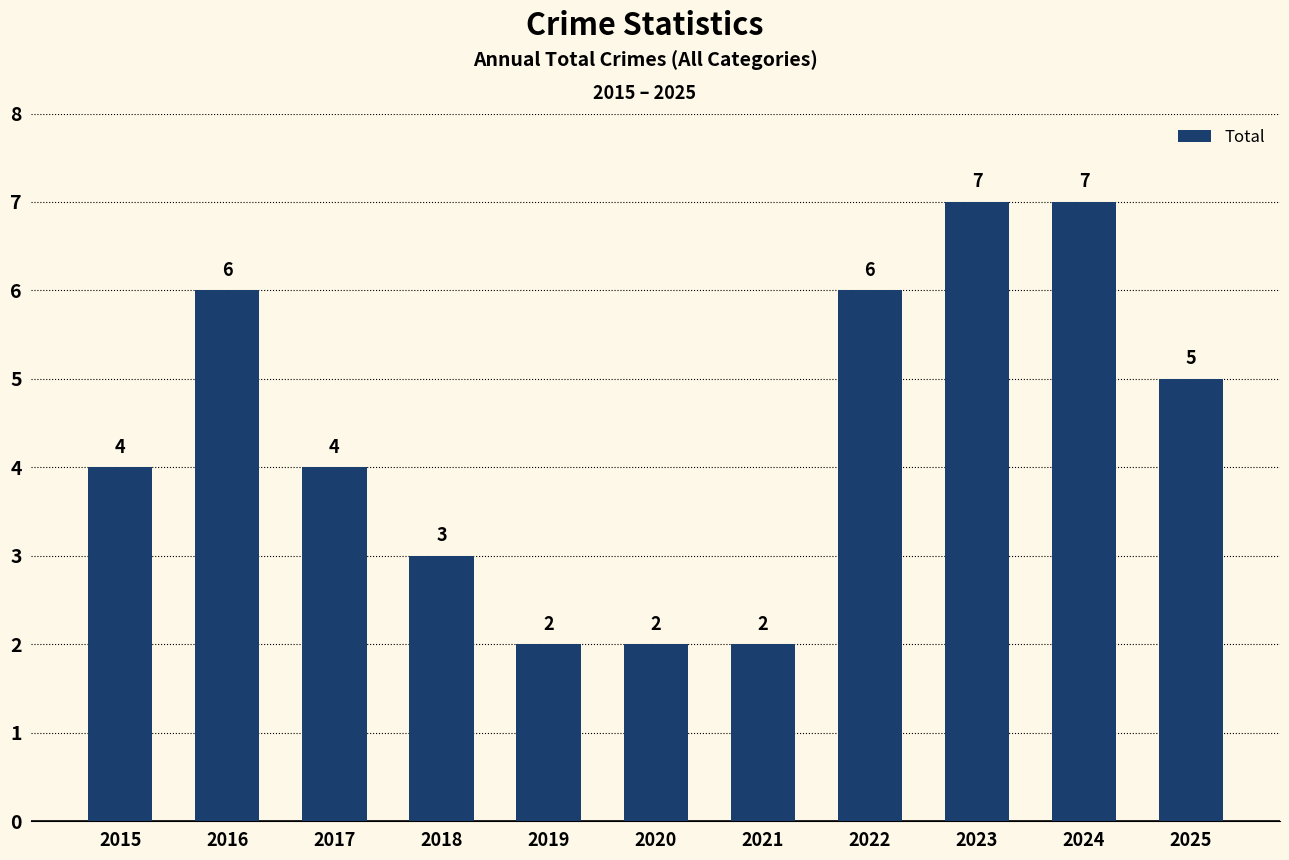

What is the difference between the second highest and minimum values?

5